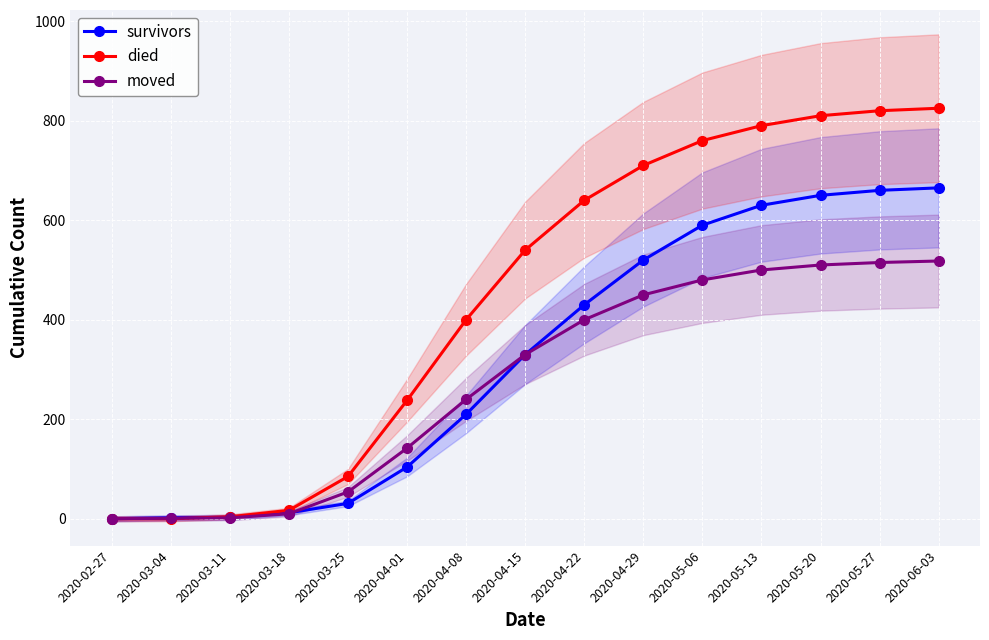

Is it true that died equals 805 at 2020-04-15?

False